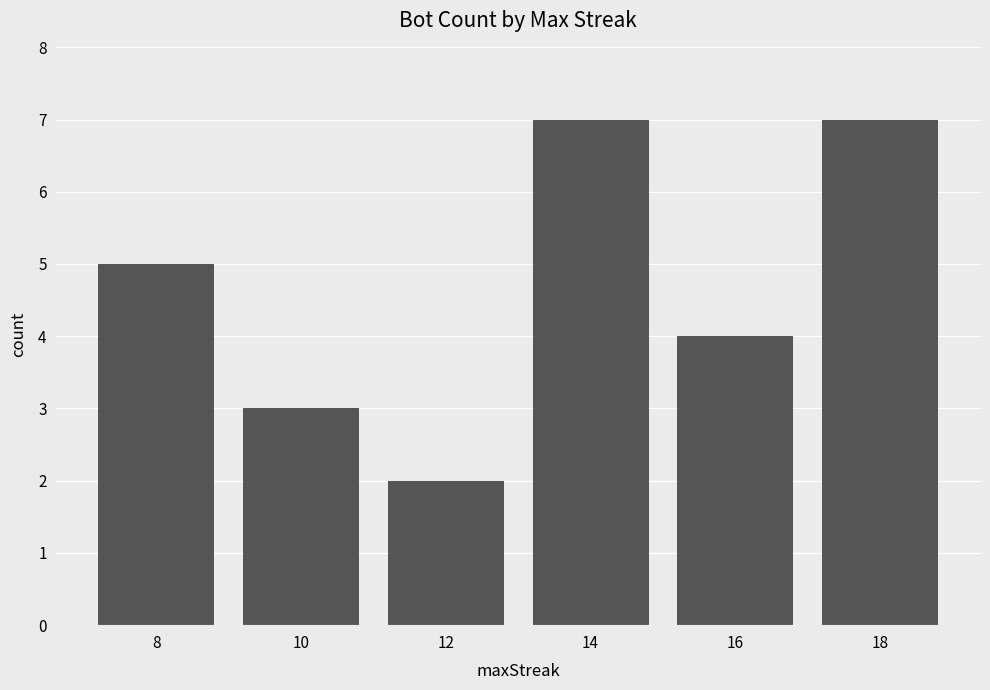

True or false: the data shows 7 at 18.

True